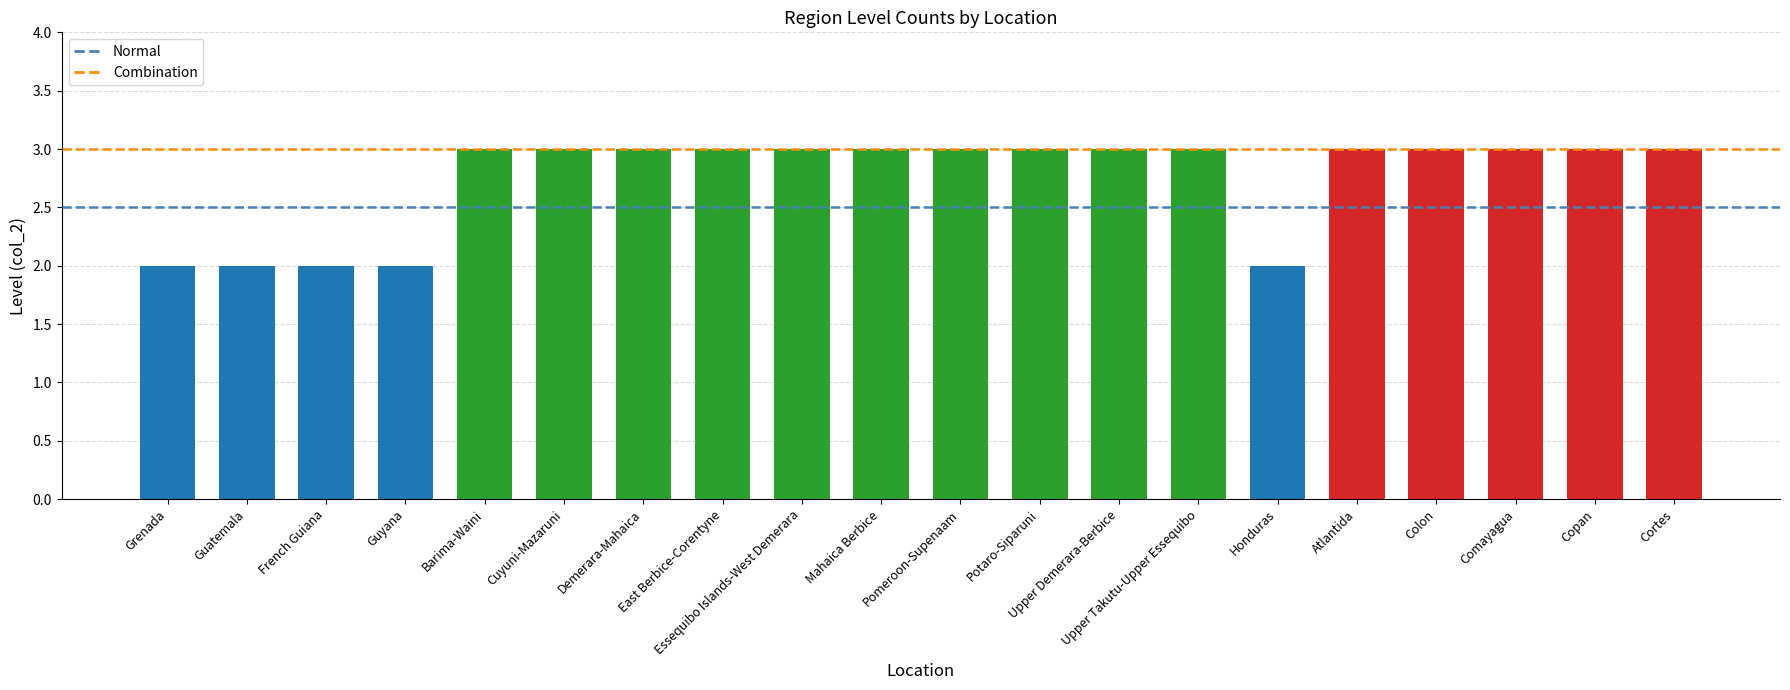

What position from the right is Guatemala?

1